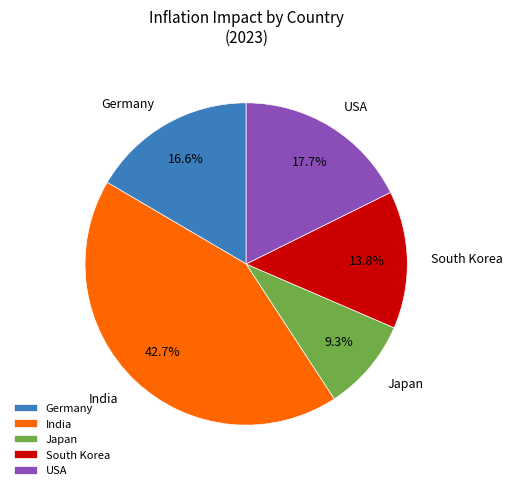

How many slices are in this pie chart?

5